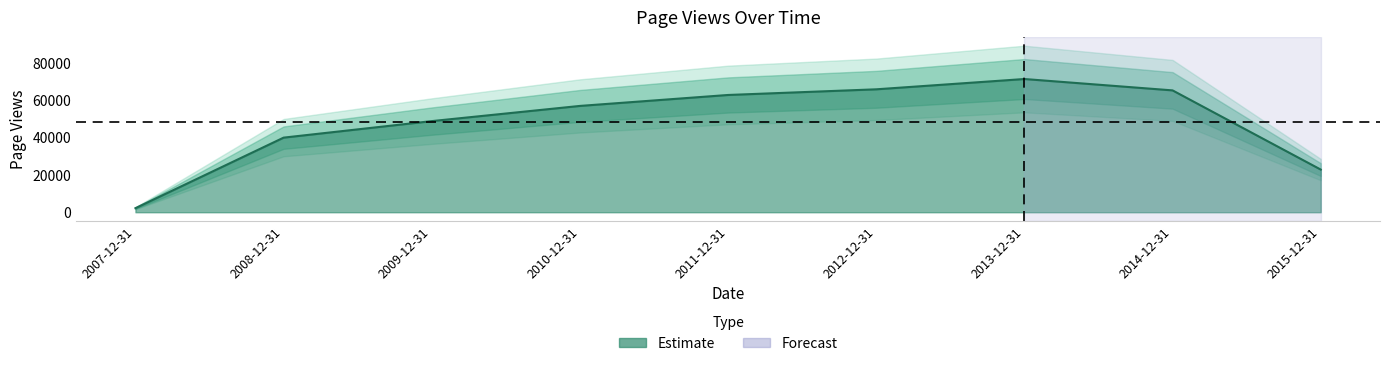

What is the sum of the values at 2007-12-31 and 2008-12-31?

42064